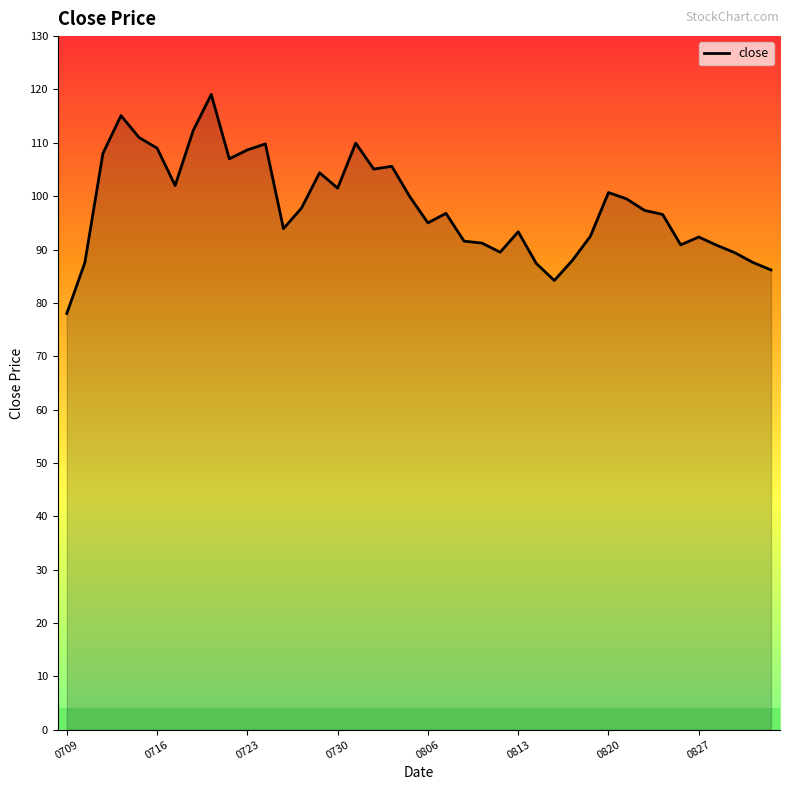

What is the difference between the values at 29 and 18?

13.1